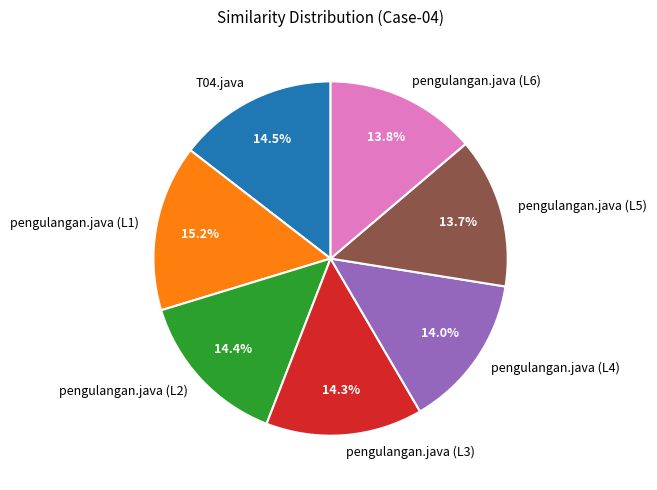

How many slices are in this pie chart?

7